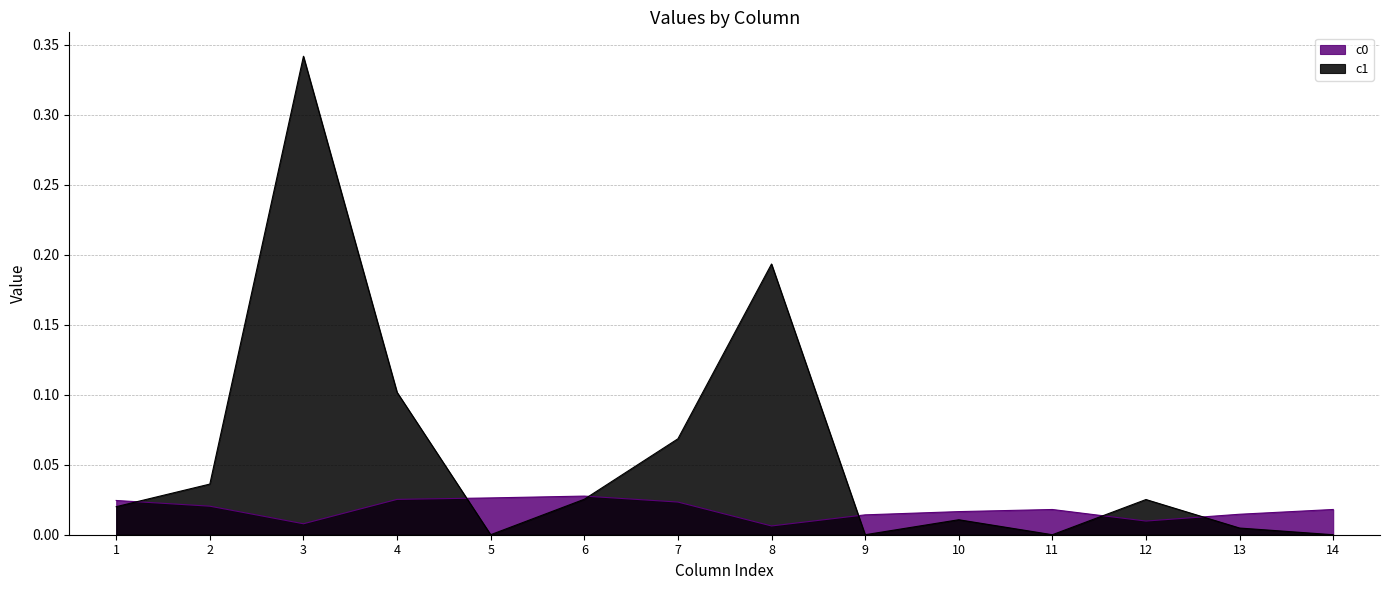

The value of c0 at 11 is 0.0. True or false?

False